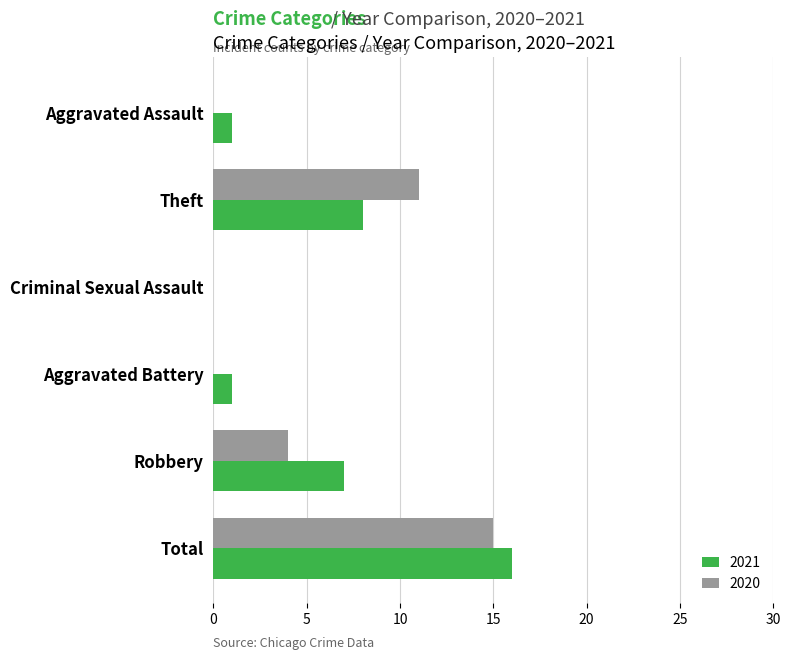

How many categories are shown in the chart?

6